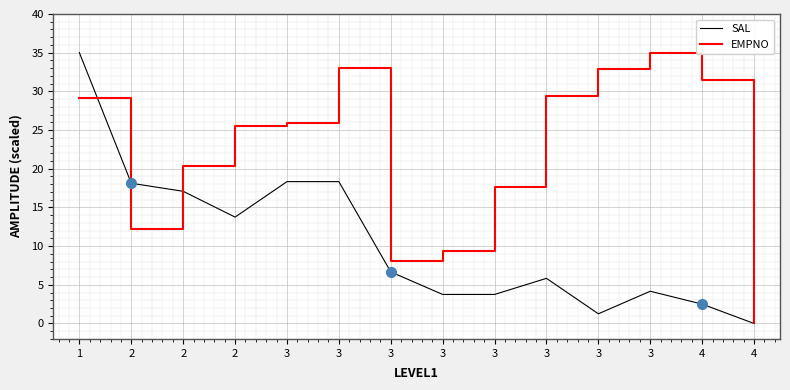

What value does the SAL series have at 3?

18.3